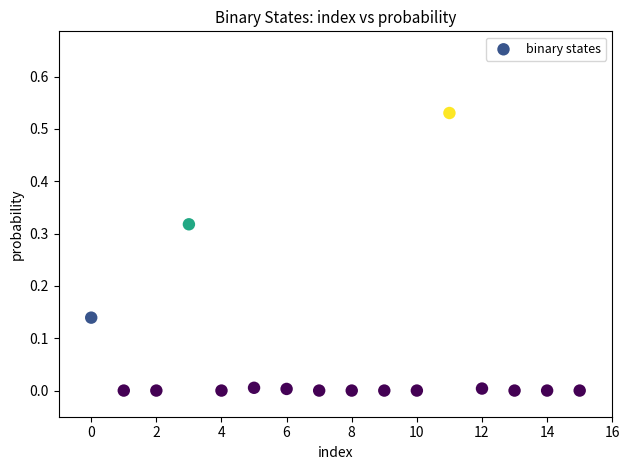

Count the number of points in this scatter plot.

16